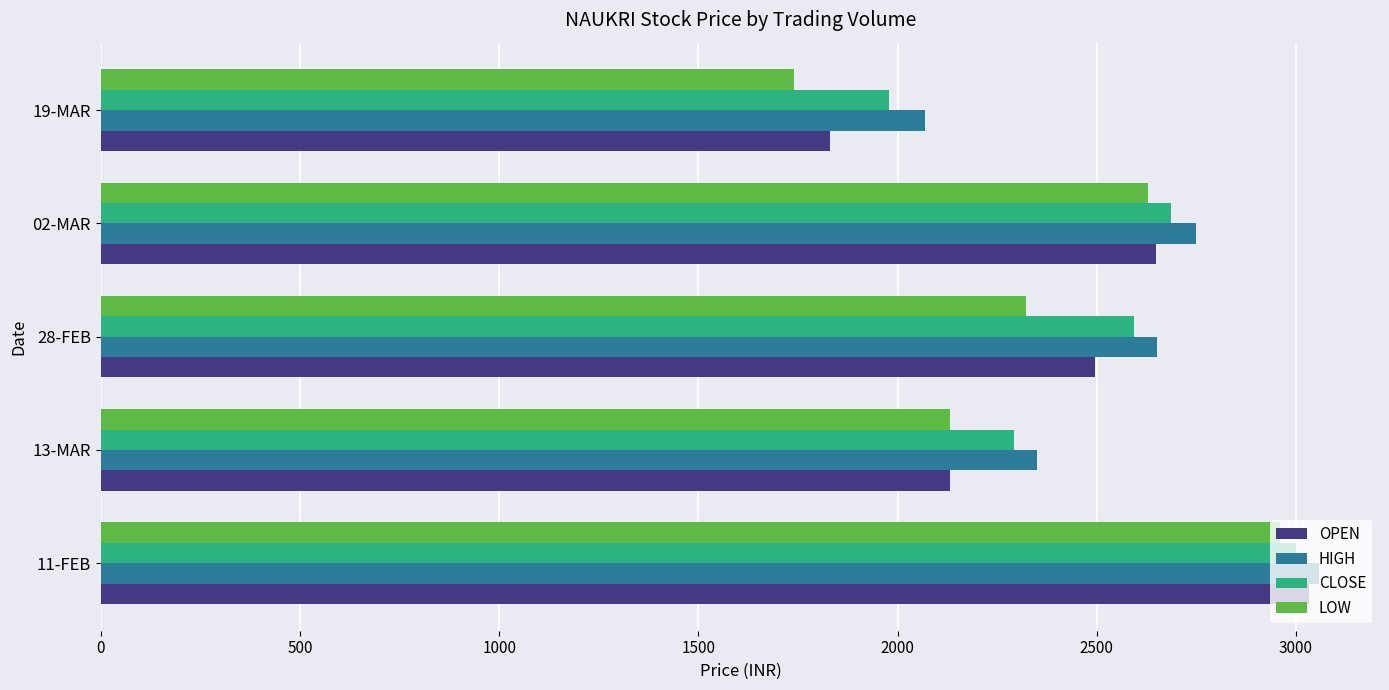

At how many categories does at least one series exceed 2468?

3